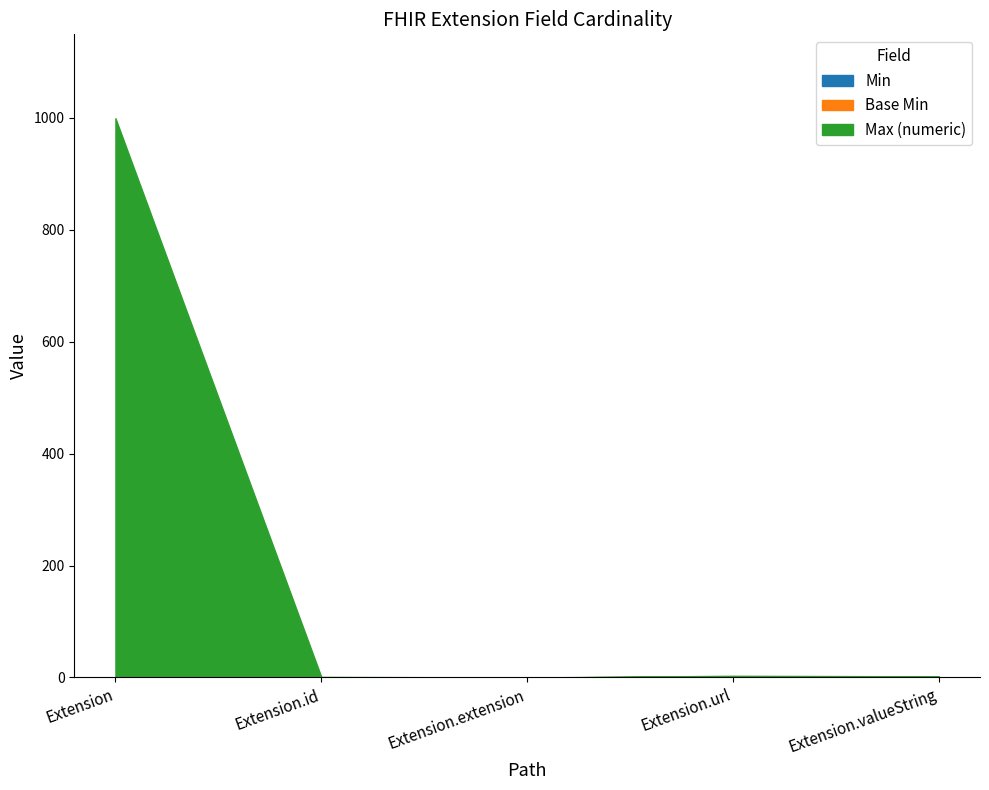

Which series has the widest spread of values?

Max_numeric